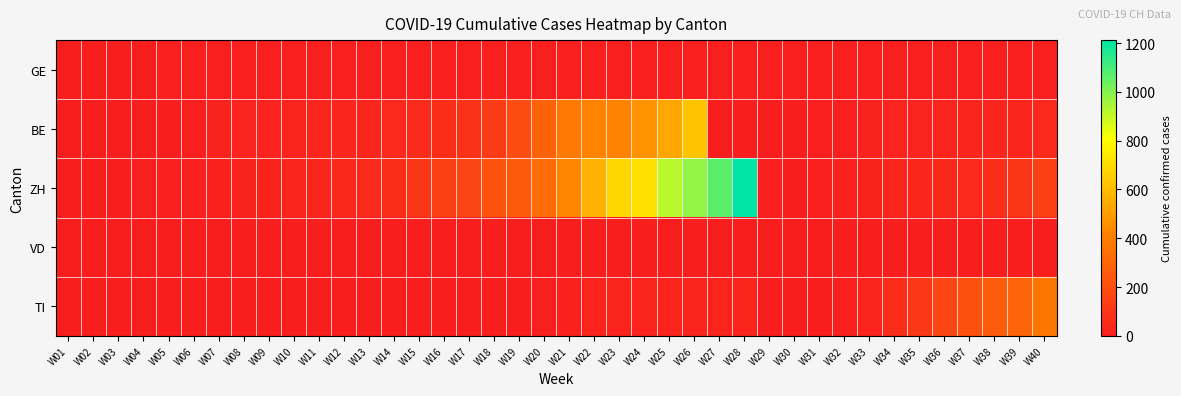

Reading left to right, what are all the values shown in this chart?

GE: W01=1	W02=1	W03=1	W04=1	W05=5	W06=5	W07=5	W08=5	W09=5	W10=5	W11=5	W12=5	W13=5	W14=5	W15=5	W16=5	W17=5	W18=5	W19=5	W20=5	W21=5	W22=5	W23=5	W24=5	W25=5	W26=5	W27=5	W28=5	W29=6	W30=6	W31=6	W32=6	W33=6	W34=6	W35=6	W36=6	W37=6	W38=6	W39=6	W40=6
BE: W01=0	W02=0	W03=1	W04=1	W05=2	W06=4	W07=17	W08=20	W09=21	W10=24	W11=30	W12=31	W13=34	W14=48	W15=54	W16=62	W17=85	W18=123	W19=193	W20=282	W21=377	W22=418	W23=418	W24=470	W25=532	W26=624	W27=1	W28=1	W29=1	W30=2	W31=4	W32=6	W33=17	W34=20	W35=21	W36=24	W37=30	W38=31	W39=34	W40=48
ZH: W01=0	W02=2	W03=2	W04=6	W05=7	W06=10	W07=13	W08=15	W09=23	W10=29	W11=34	W12=40	W13=49	W14=62	W15=101	W16=140	W17=163	W18=218	W19=250	W20=326	W21=429	W22=568	W23=679	W24=711	W25=918	W26=977	W27=1066	W28=1212	W29=7	W30=2	W31=10	W32=15	W33=23	W34=29	W35=34	W36=40	W37=49	W38=62	W39=101	W40=140
VD: W01=0	W02=0	W03=0	W04=0	W05=0	W06=0	W07=0	W08=0	W09=0	W10=0	W11=0	W12=0	W13=0	W14=0	W15=0	W16=0	W17=0	W18=0	W19=0	W20=0	W21=0	W22=0	W23=0	W24=0	W25=0	W26=0	W27=0	W28=0	W29=0	W30=0	W31=0	W32=0	W33=0	W34=0	W35=0	W36=0	W37=0	W38=0	W39=0	W40=0
TI: W01=0	W02=0	W03=0	W04=0	W05=0	W06=0	W07=0	W08=0	W09=1	W10=1	W11=2	W12=2	W13=2	W14=2	W15=2	W16=2	W17=2	W18=2	W19=2	W20=7	W21=12	W22=25	W23=25	W24=25	W25=25	W26=25	W27=25	W28=25	W29=1	W30=1	W31=1	W32=8	W33=25	W34=61	W35=108	W36=163	W37=206	W38=265	W39=293	W40=368